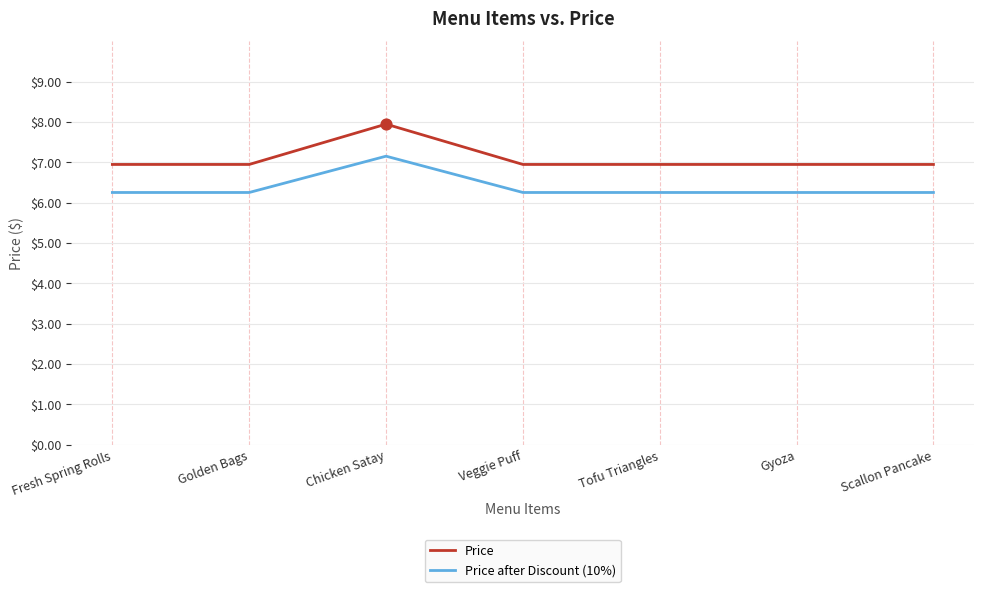

What are all the series names shown in the legend?

Price, Price after Discount (10%)